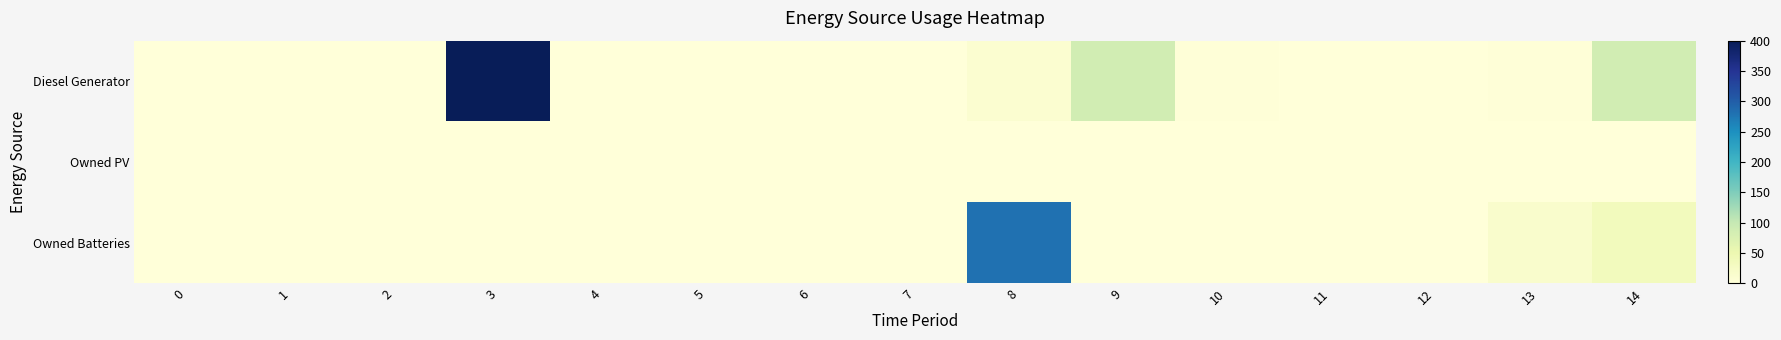

How many series are shown in this chart?

3